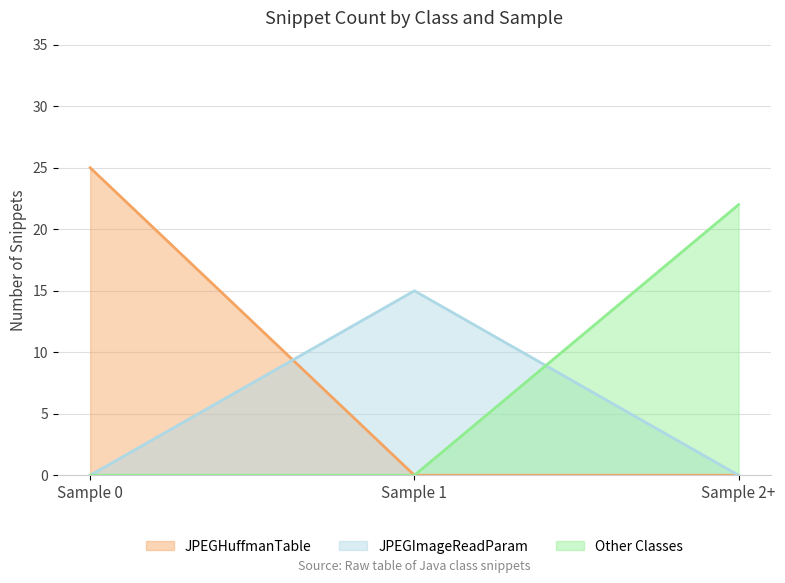

What is the label of the 2nd point from the right?

Sample 1